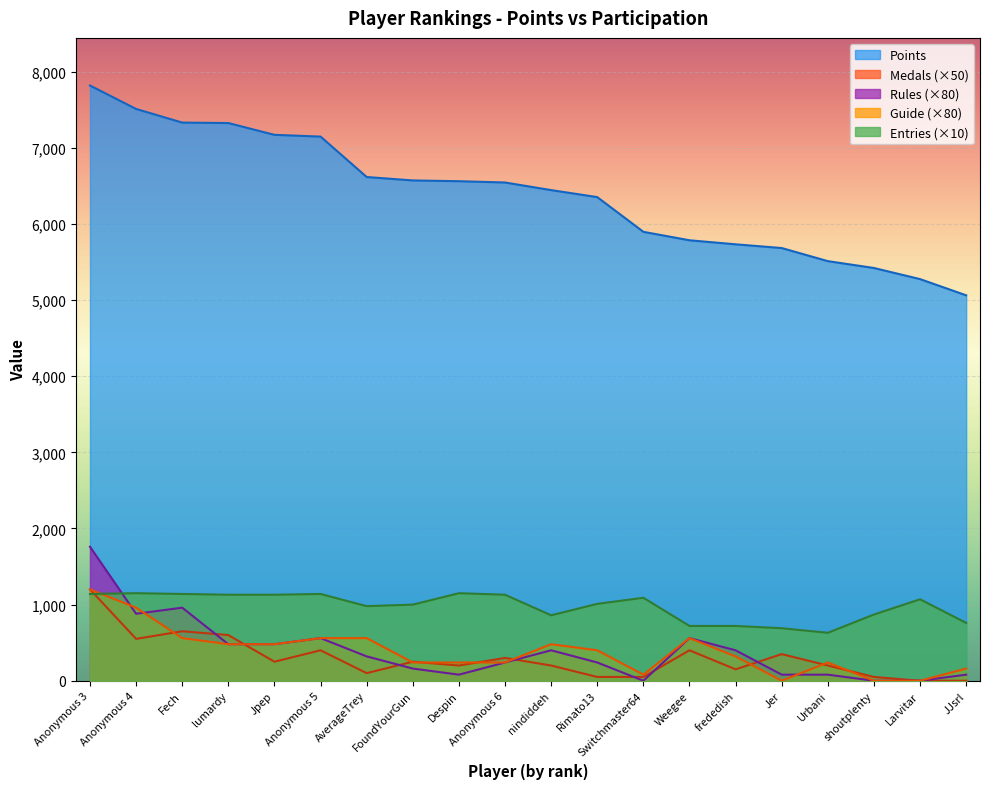

Which category has the lowest value in the Guide series?

Jer